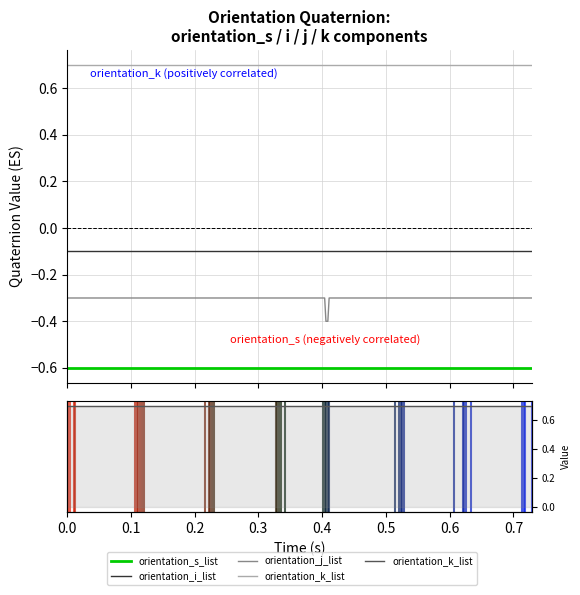

True or false: orientation_j_list and orientation_s_list intersect in this chart.

False